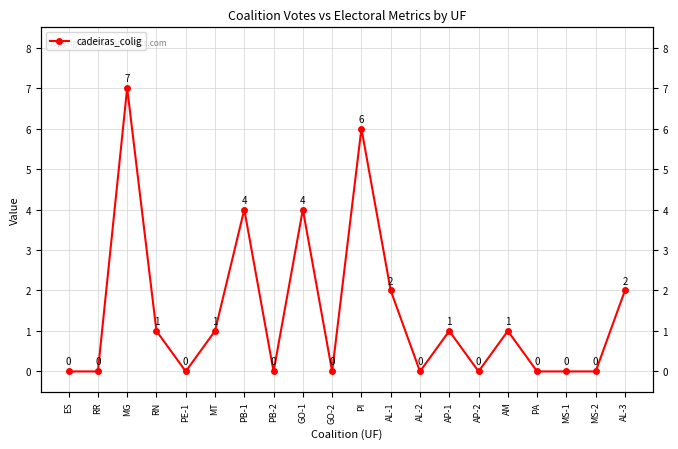

Reading left to right, transcribe all the data shown in this chart.

ES=0	RR=0	MG=7	RN=1	PE-1=0	MT=1	PB-1=4	PB-2=0	GO-1=4	GO-2=0	PI=6	AL-1=2	AL-2=0	AP-1=1	AP-2=0	AM=1	PA=0	MS-1=0	MS-2=0	AL-3=2